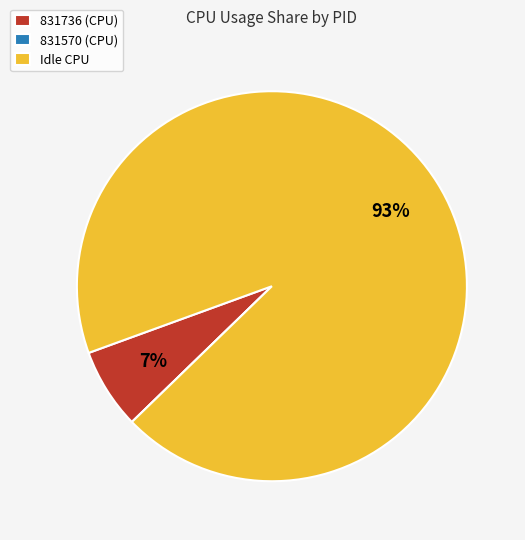

What is the largest slice in the pie chart?

Idle CPU